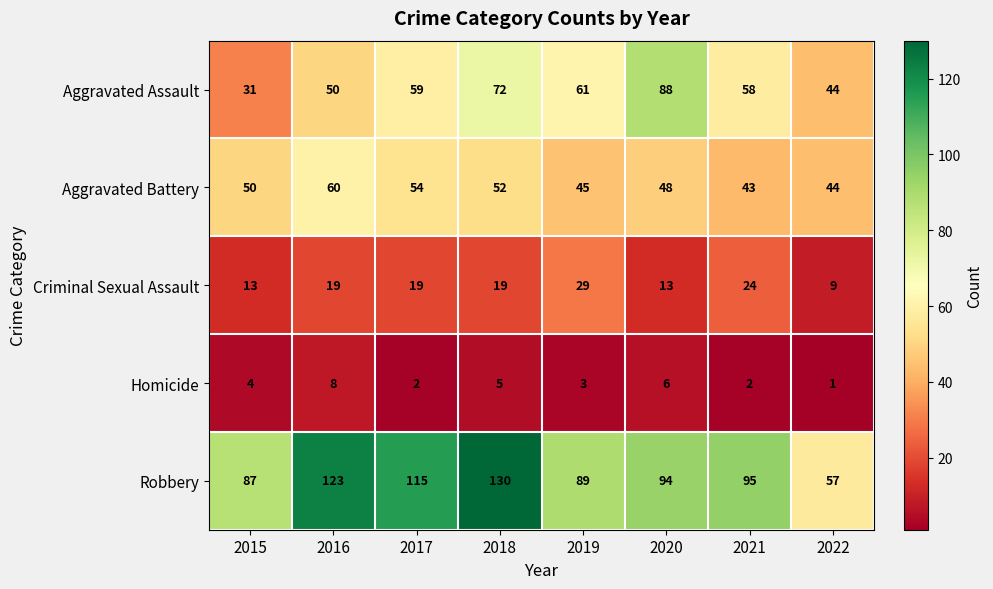

What is the smallest value displayed?

1